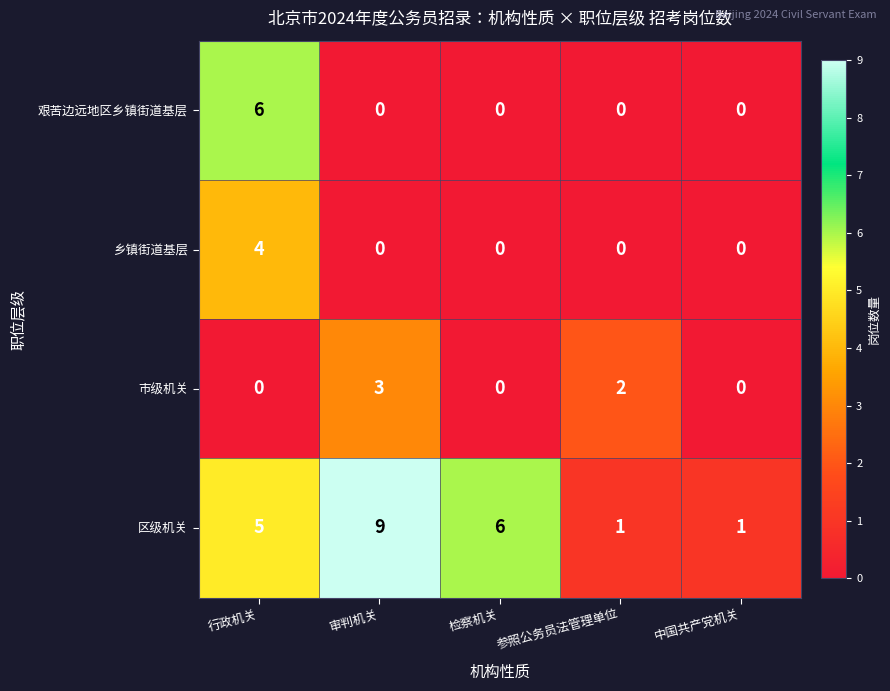

What is the difference between the maximum and minimum values in the 艰苦边远地区乡镇街道基层 series?

6